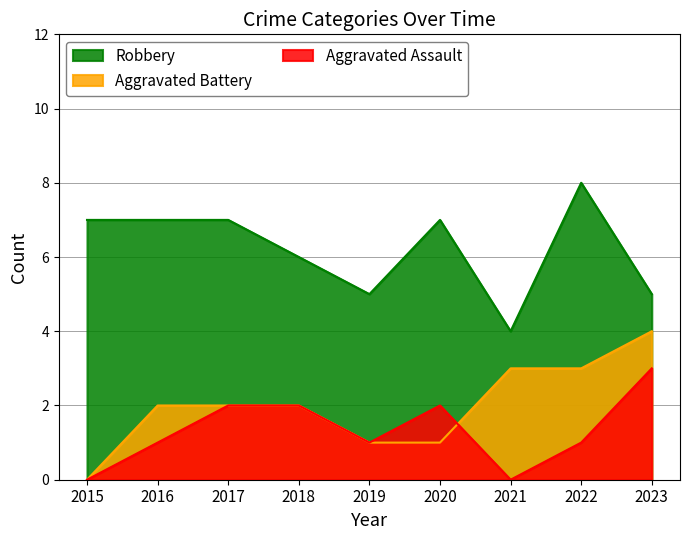

True or false: Aggravated Battery and Robbery cross at least once.

False